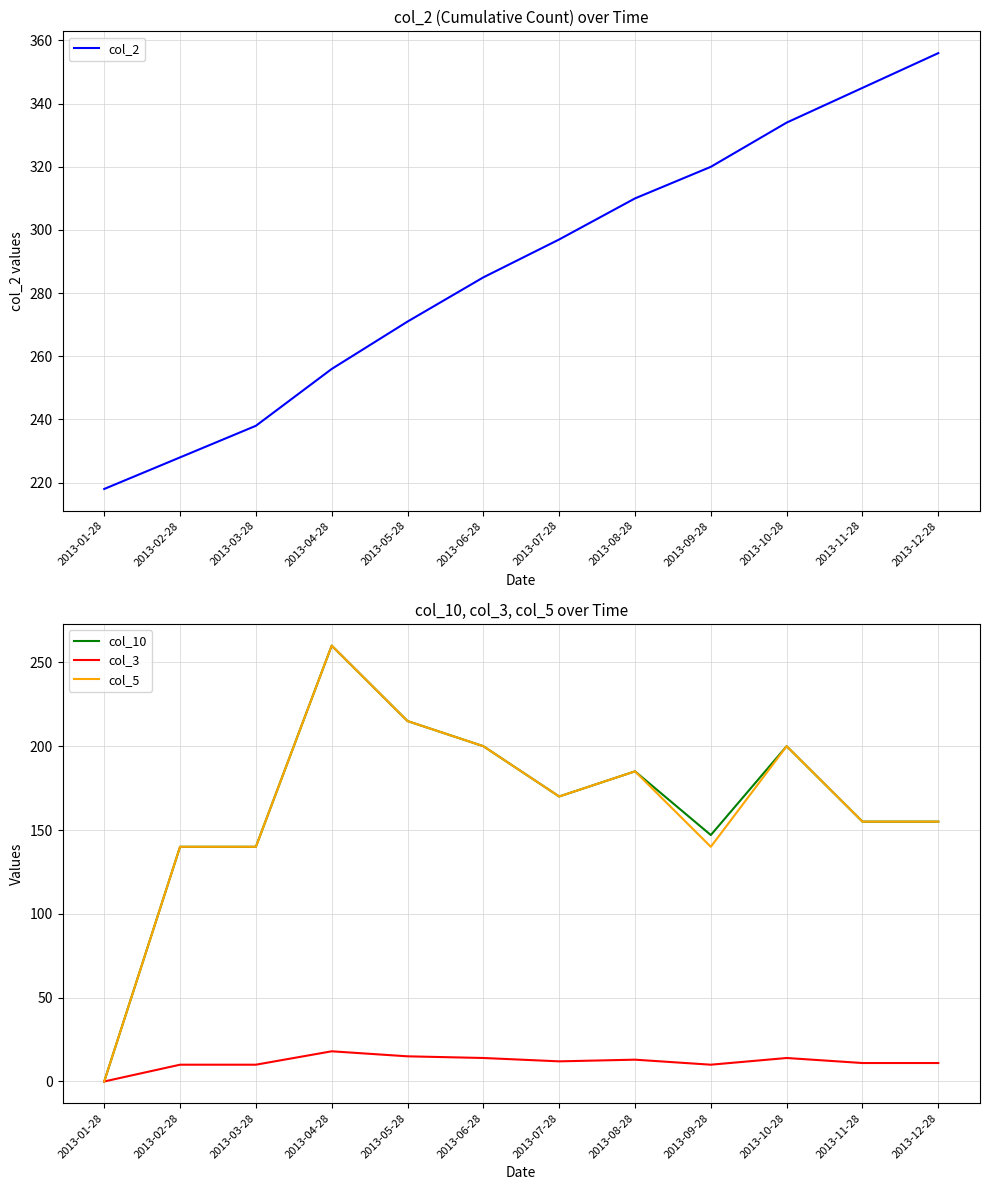

Where is col_5 nearest to the value 130?

2013-02-28